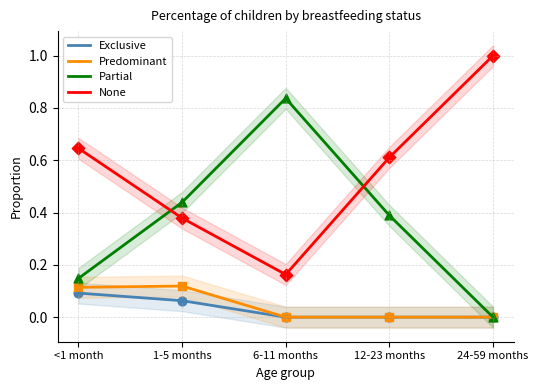

What are all the series names shown in the legend?

Exclusive, Predominant, Partial, None